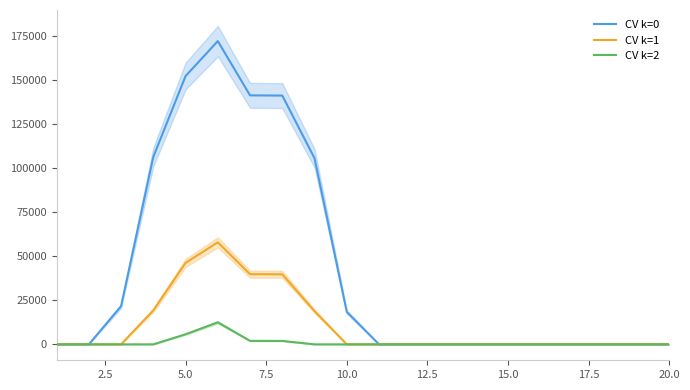

What are all the series names shown in the legend?

CV k=0, CV k=1, CV k=2